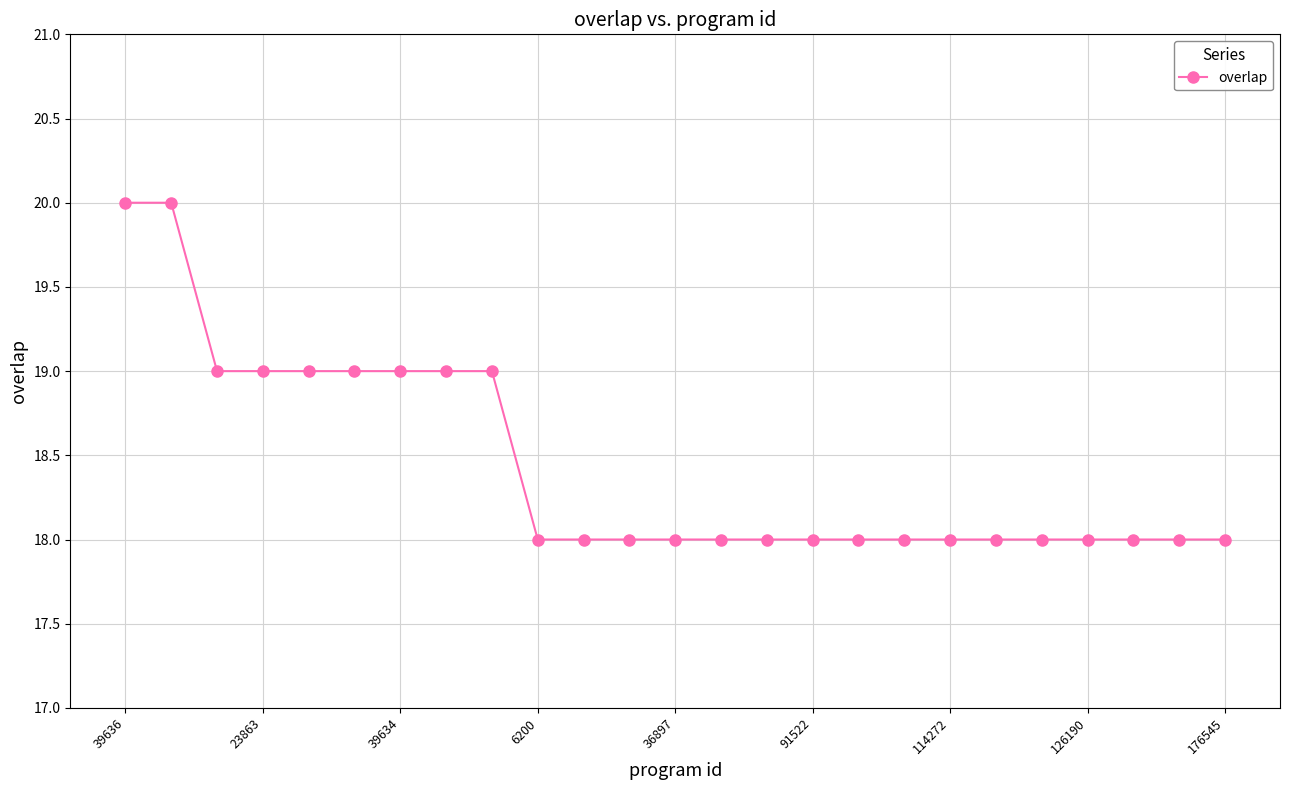

Reading right to left, what are all the values shown in this chart?

18	18	18	18	18	18	18	18	18	18	18	18	18	18	18	18	19	19	19	19	19	19	19	20	20